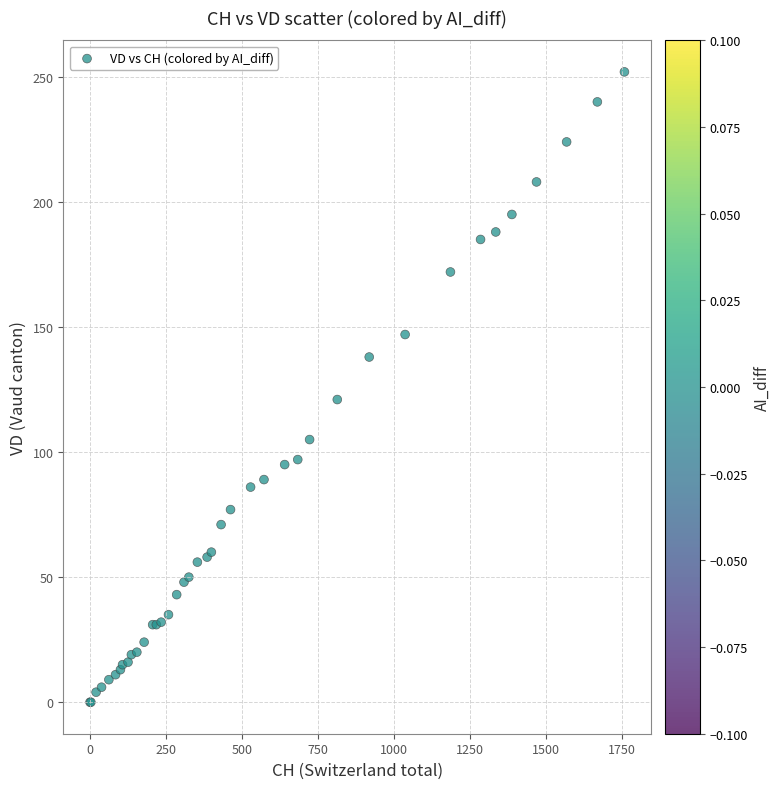

What Y value in the scatter plot is closest to 126?

121